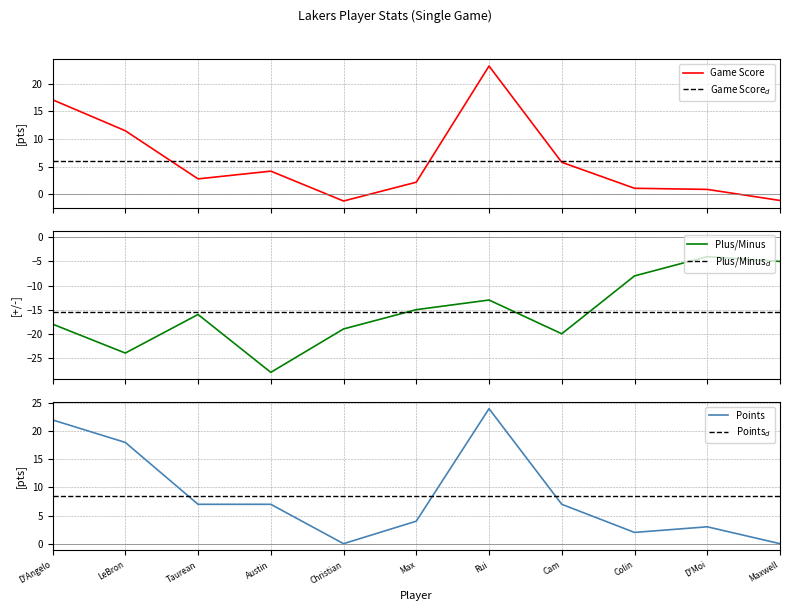

Where is the first local minimum for Game Score?

Taurean